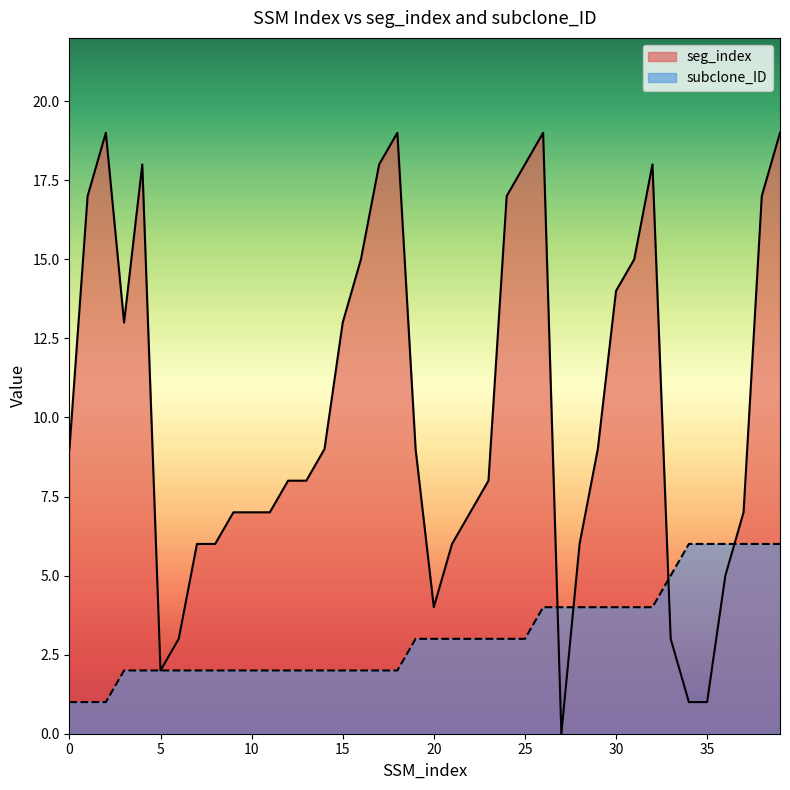

How many values in the subclone_ID series are below 3?

19